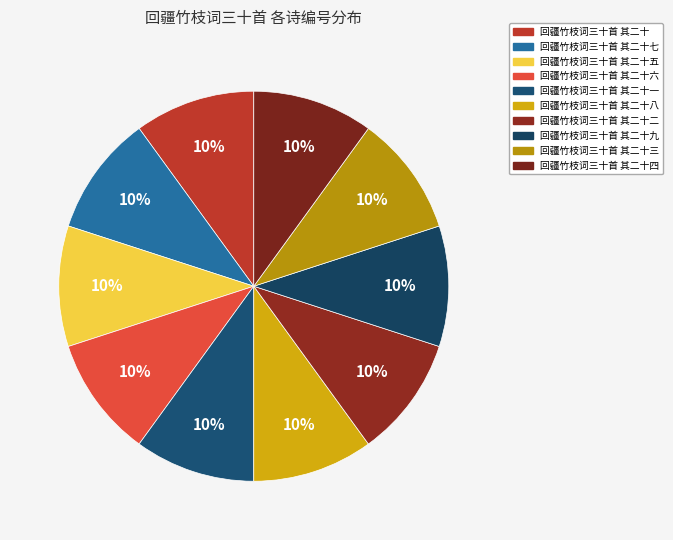

Does 回疆竹枝词三十首 其二十六 account for over 50% of the chart?

No